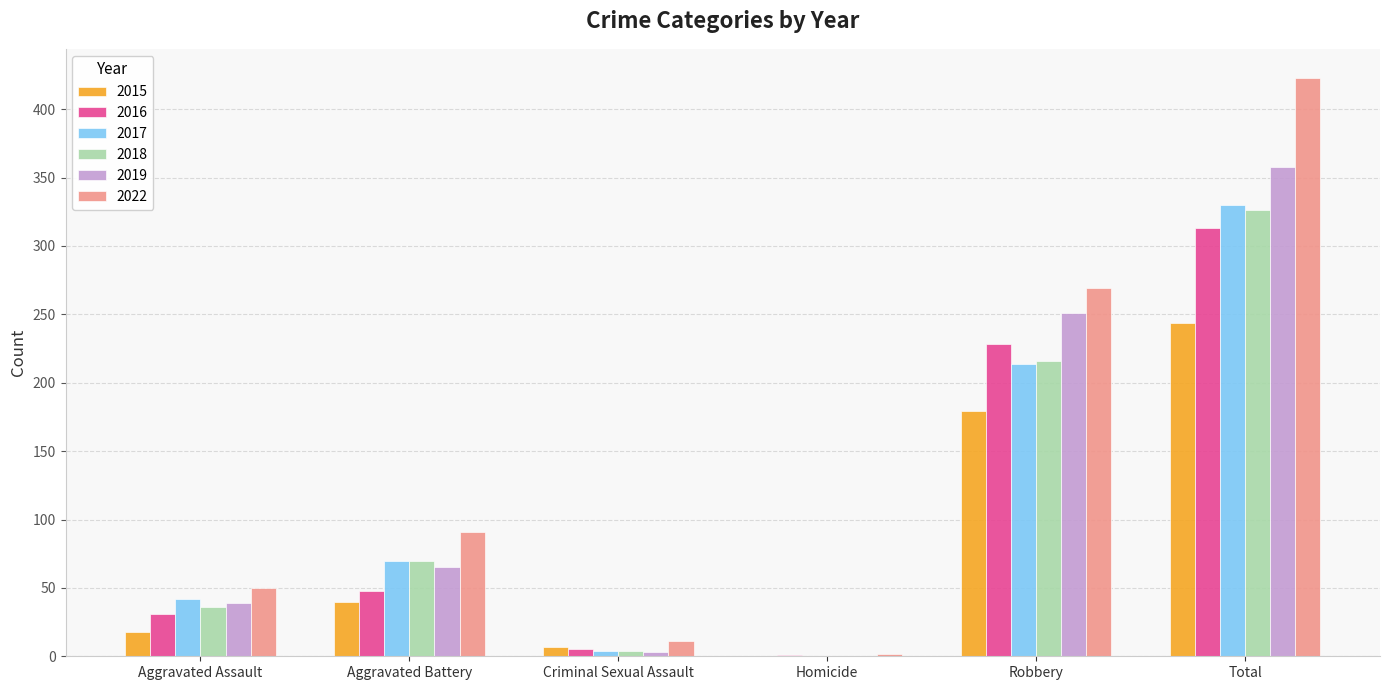

True or false: 2016 has a value of 1 at Homicide.

True